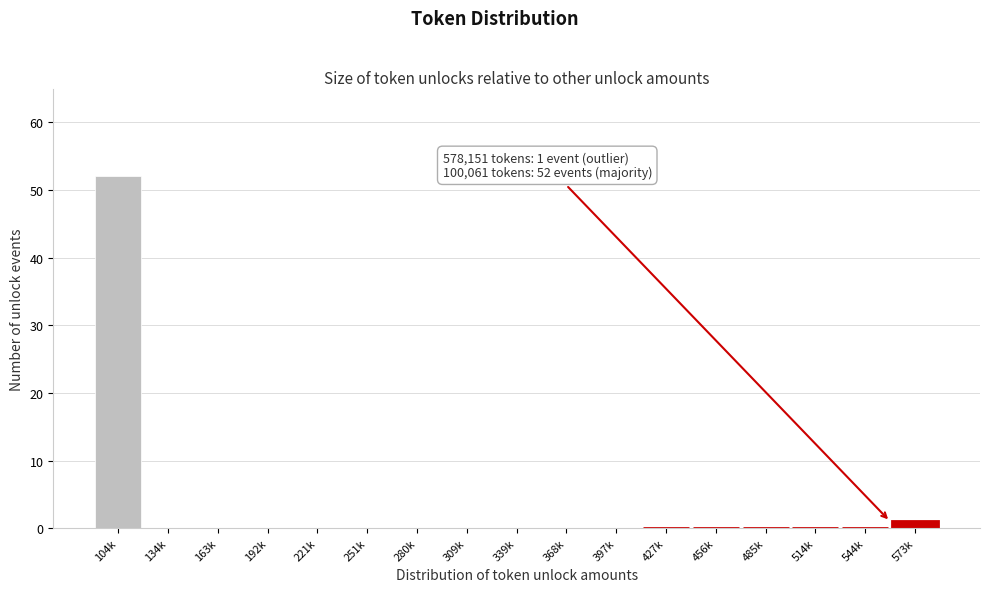

Reading left to right, extract all data points from this chart.

104k=52	134k=0	163k=0	192k=0	221k=0	251k=0	280k=0	309k=0	339k=0	368k=0	397k=0	427k=0	456k=0	485k=0	514k=0	544k=0	573k=1